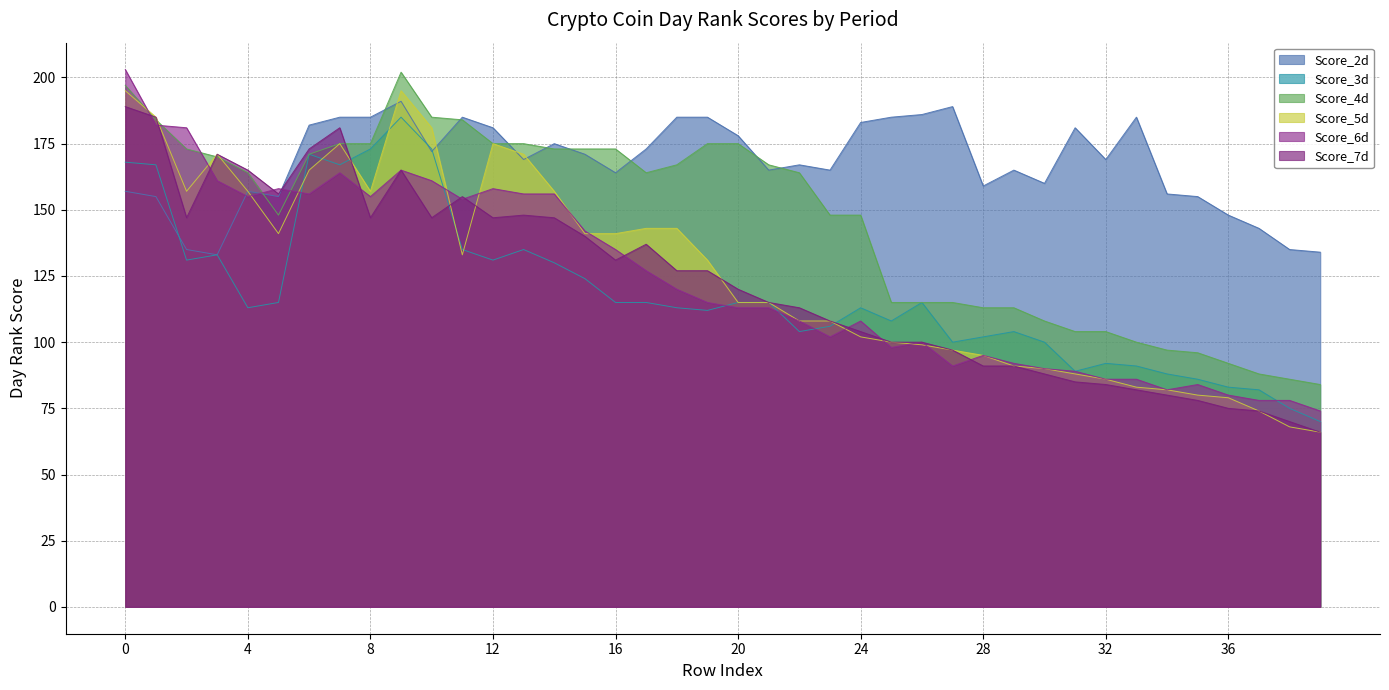

Is the value of Score_6d at 7 greater than the value of Score_4d at 11?

No